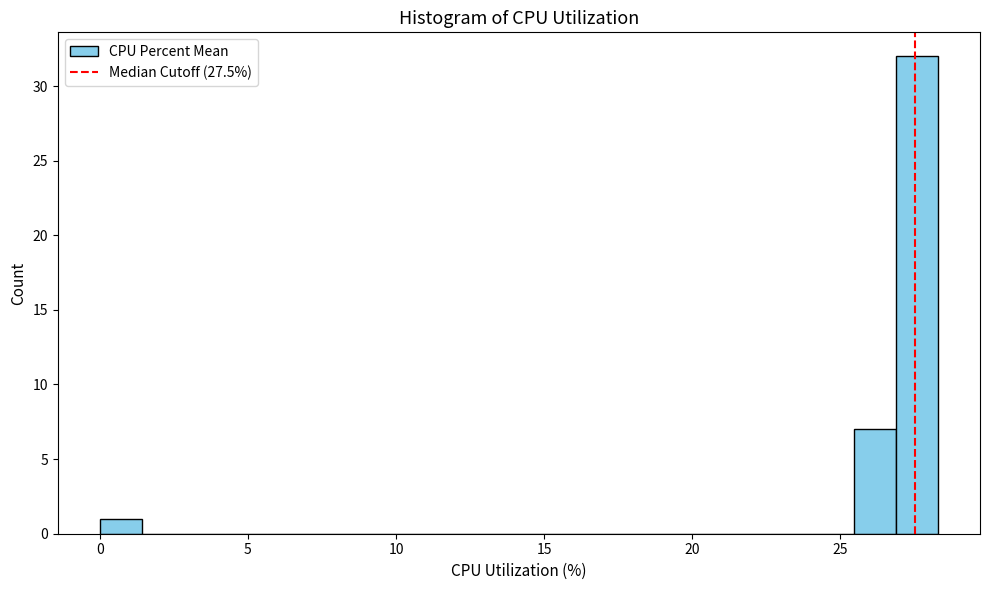

Read against the x-axis, roughly where is the centre of the tallest bar?

27.5